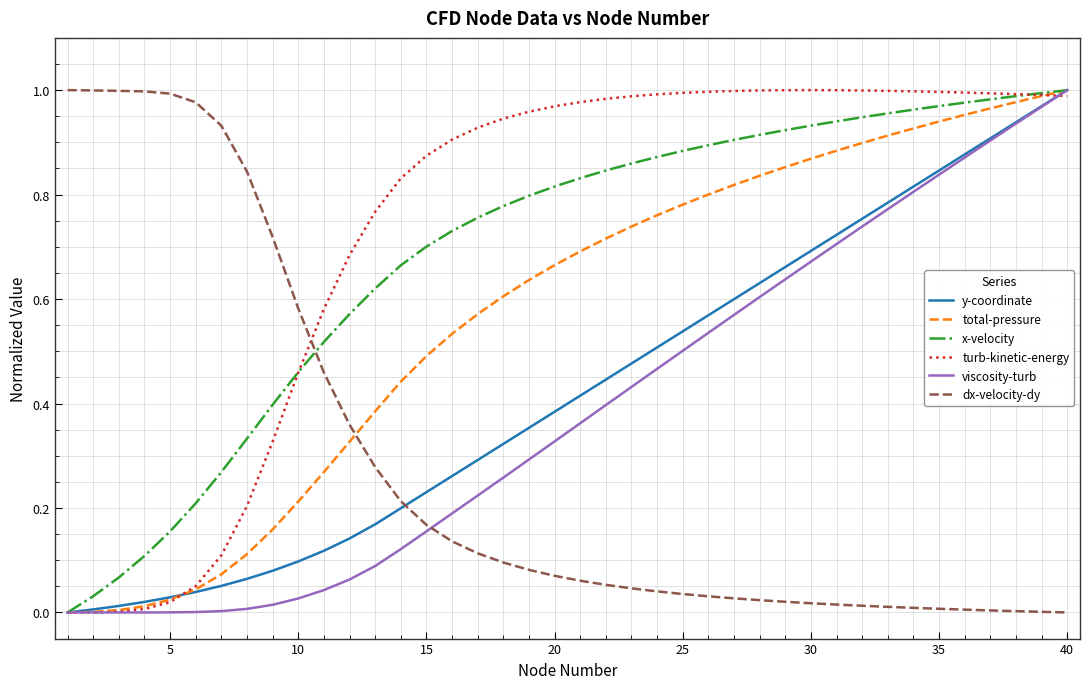

Which series has the largest total across all categories?

turb-kinetic-energy